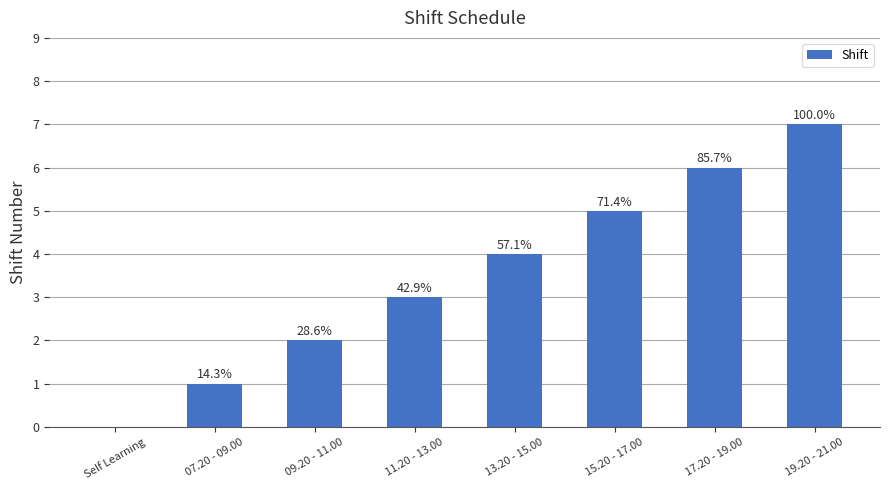

Are the bars horizontal?

No